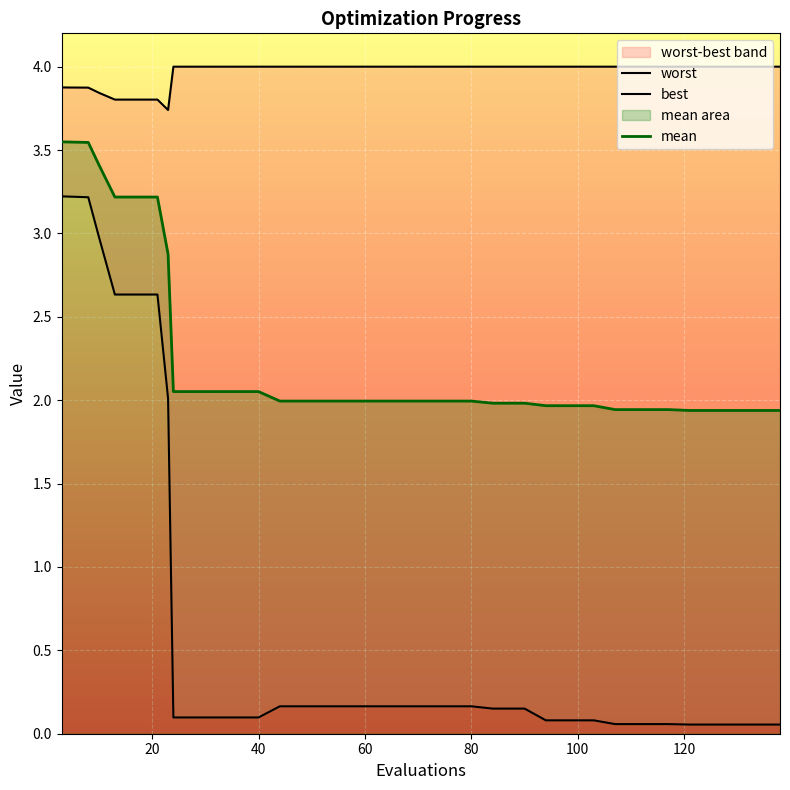

What is the difference between the maximum and minimum values in the worst series?

0.3